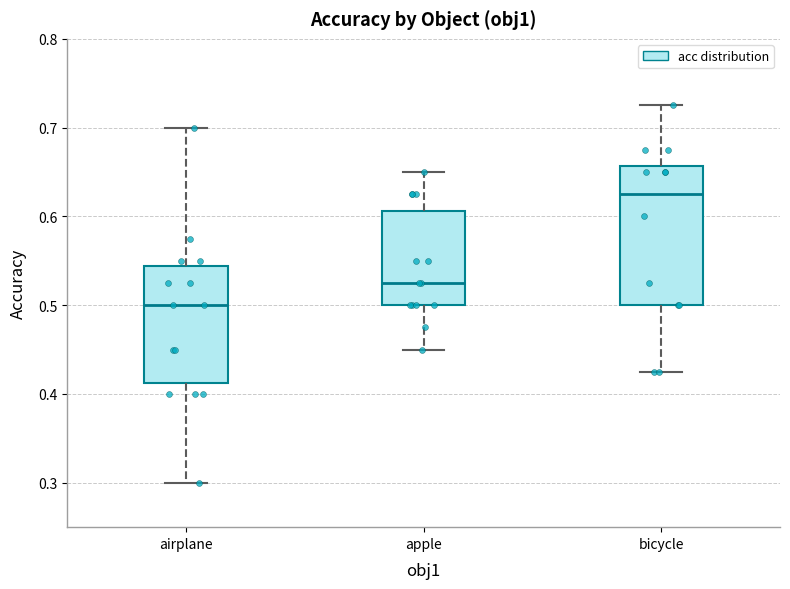

Reading left to right, read every box against the y-axis: the position of its median line, the range the box covers, and the ends of its whiskers. The values are not printed on the chart, so give them approximately, as read against the axis.

airplane: median 0.50, box 0.41 to 0.54, whiskers 0.30 to 0.70
apple: median 0.53, box 0.50 to 0.61, whiskers 0.45 to 0.65
bicycle: median 0.63, box 0.50 to 0.66, whiskers 0.43 to 0.73